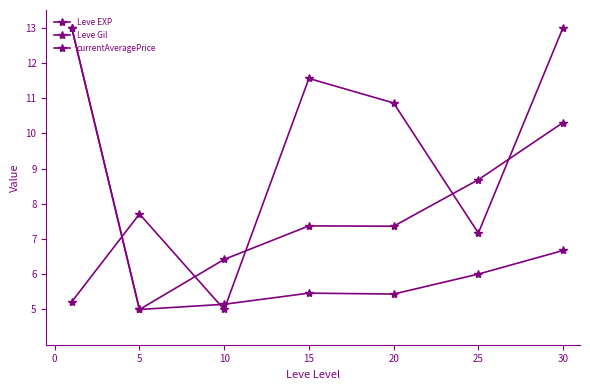

Does the chart have visible grid lines?

No